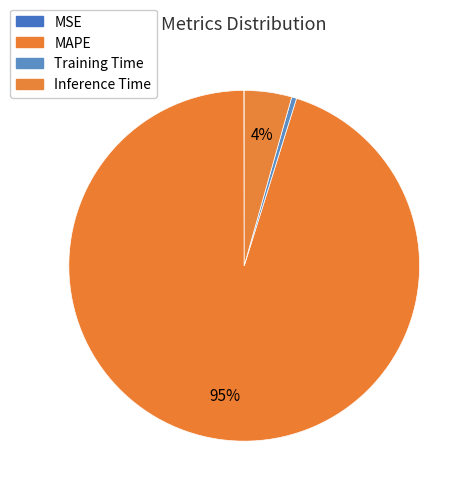

What is the change in value from MAPE to Inference Time?

-22.1